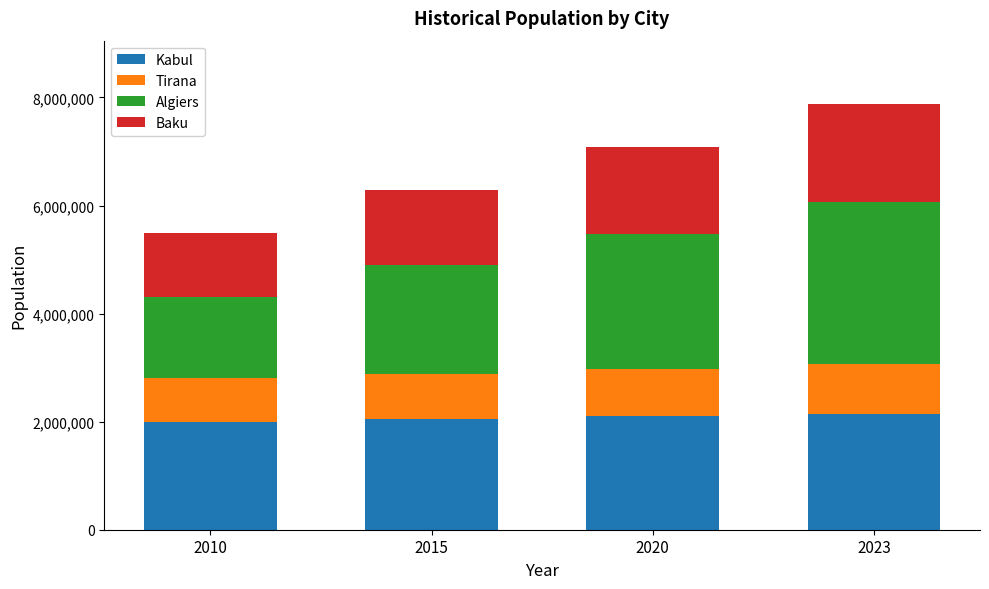

What is the total value across all series at 2010?

5500000